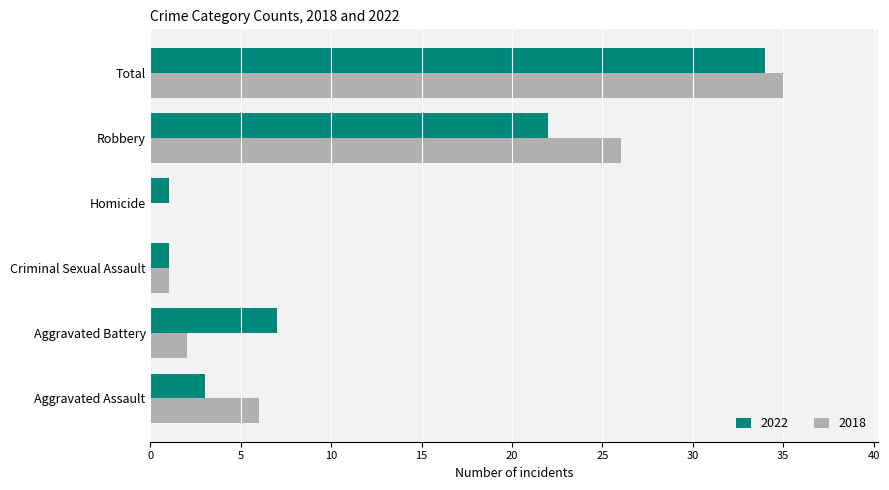

What value does the 2022 series have at Aggravated Battery, to the nearest 5?

5